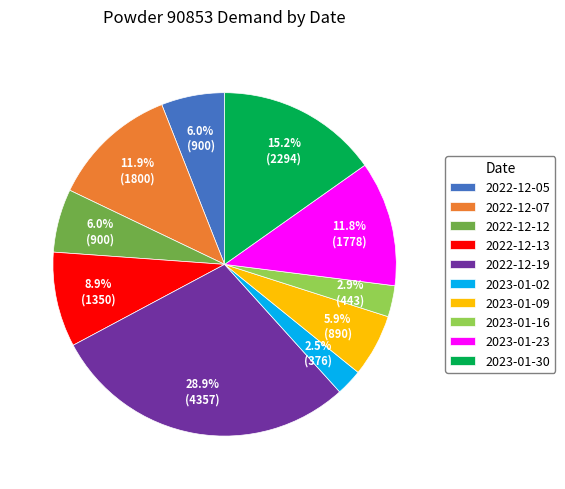

What percentage is NOT represented by 2023-01-02?

97.5%